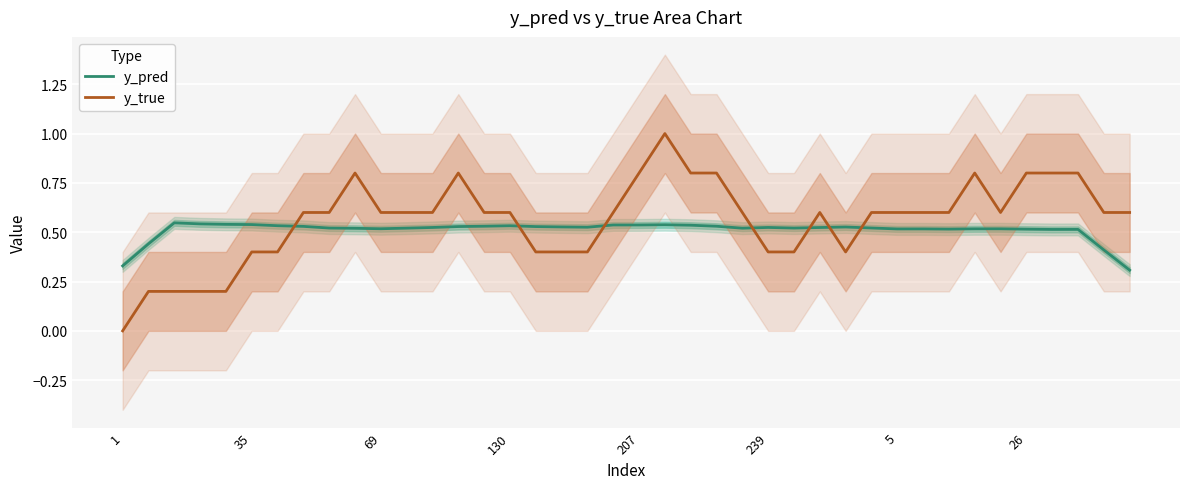

Which series ends up on top after the final intersection of y_pred and y_true?

y_true